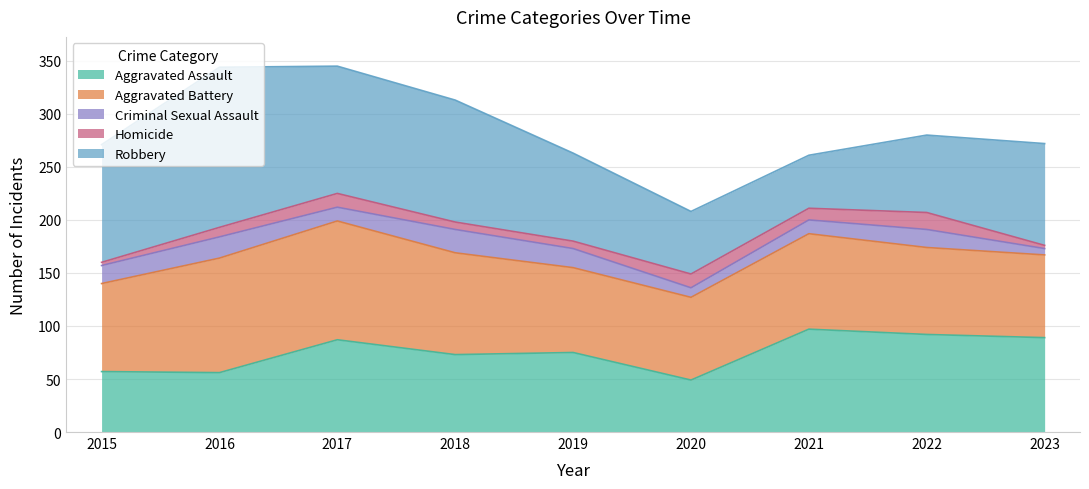

What is the average value of the Criminal Sexual Assault series?

15